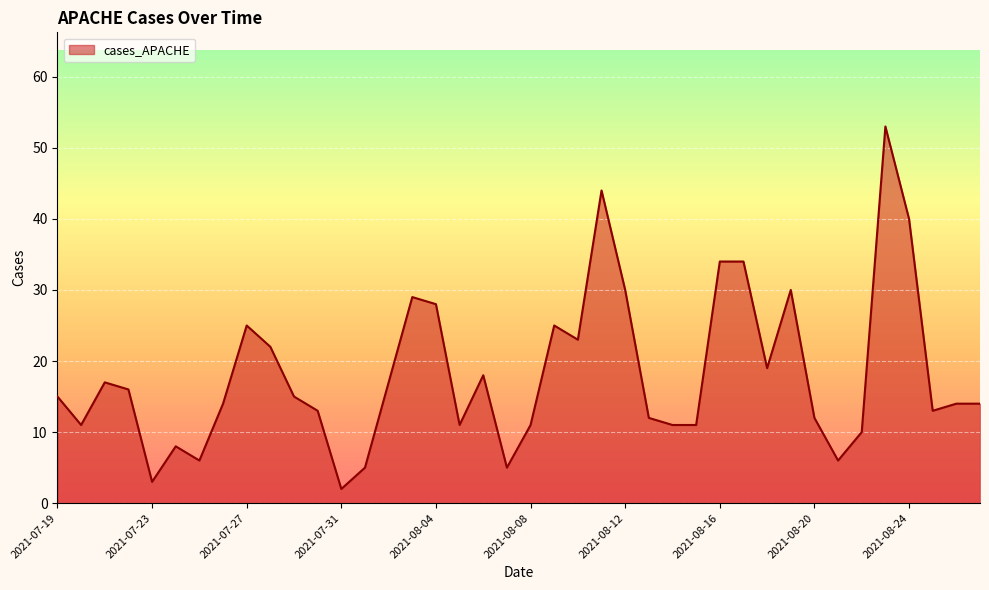

Count the number of data series in this chart.

1